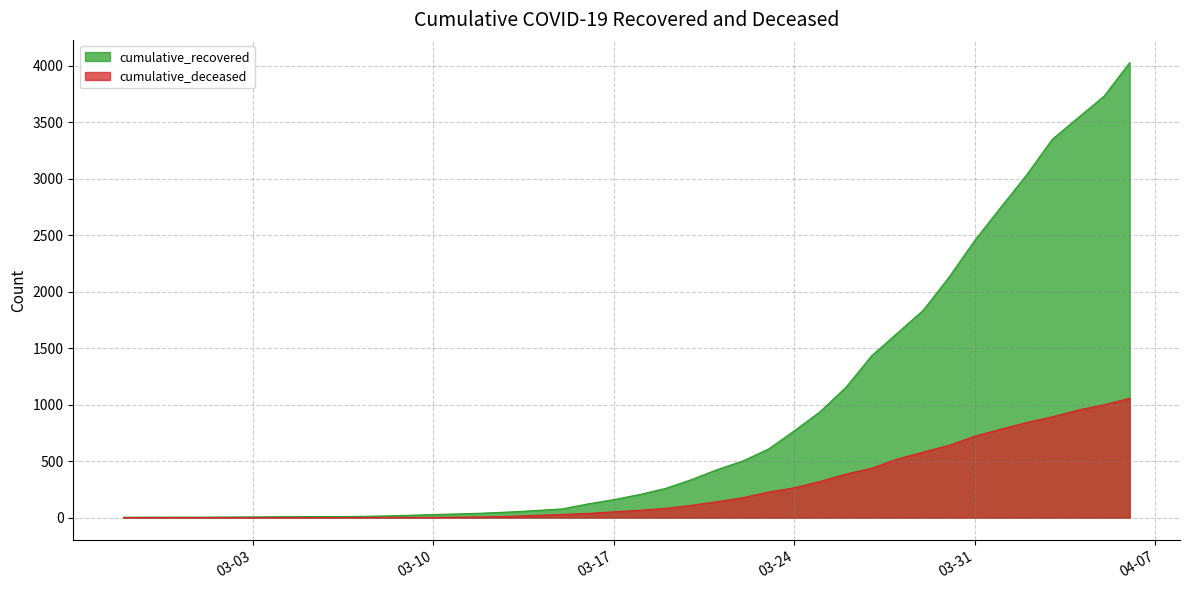

Which has a higher value, 2020-04-02 or 2020-04-03?

2020-04-03